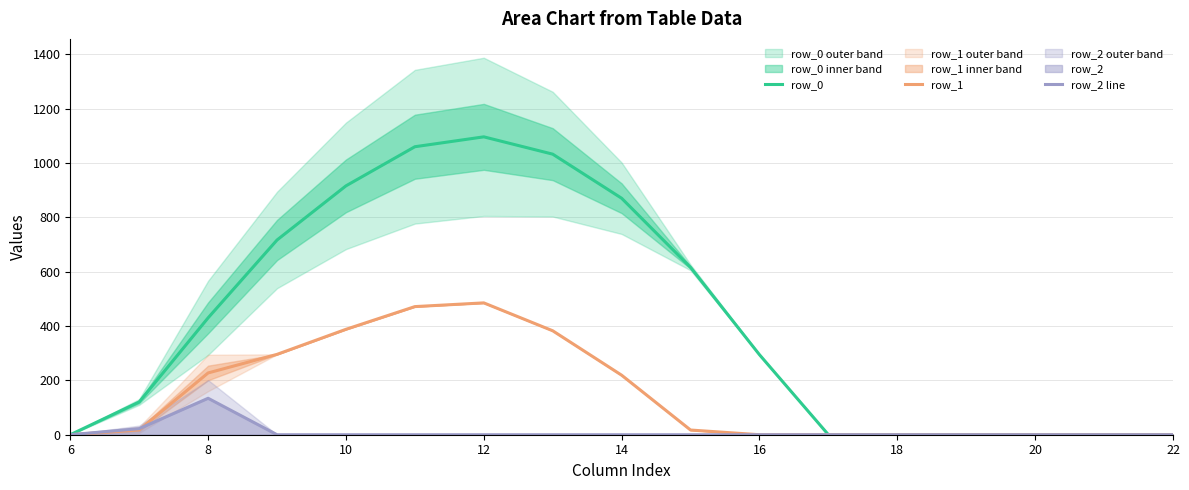

Where does the row_1 series first go above 17?

8